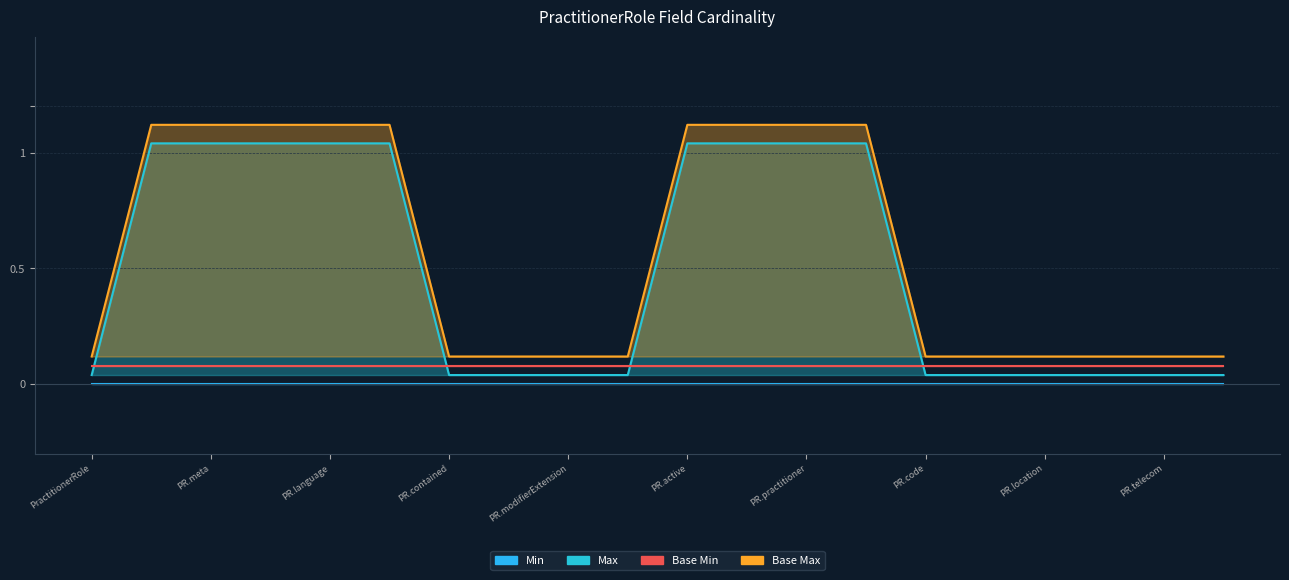

Is it true that Max equals 1.7 at PractitionerRole.text?

False